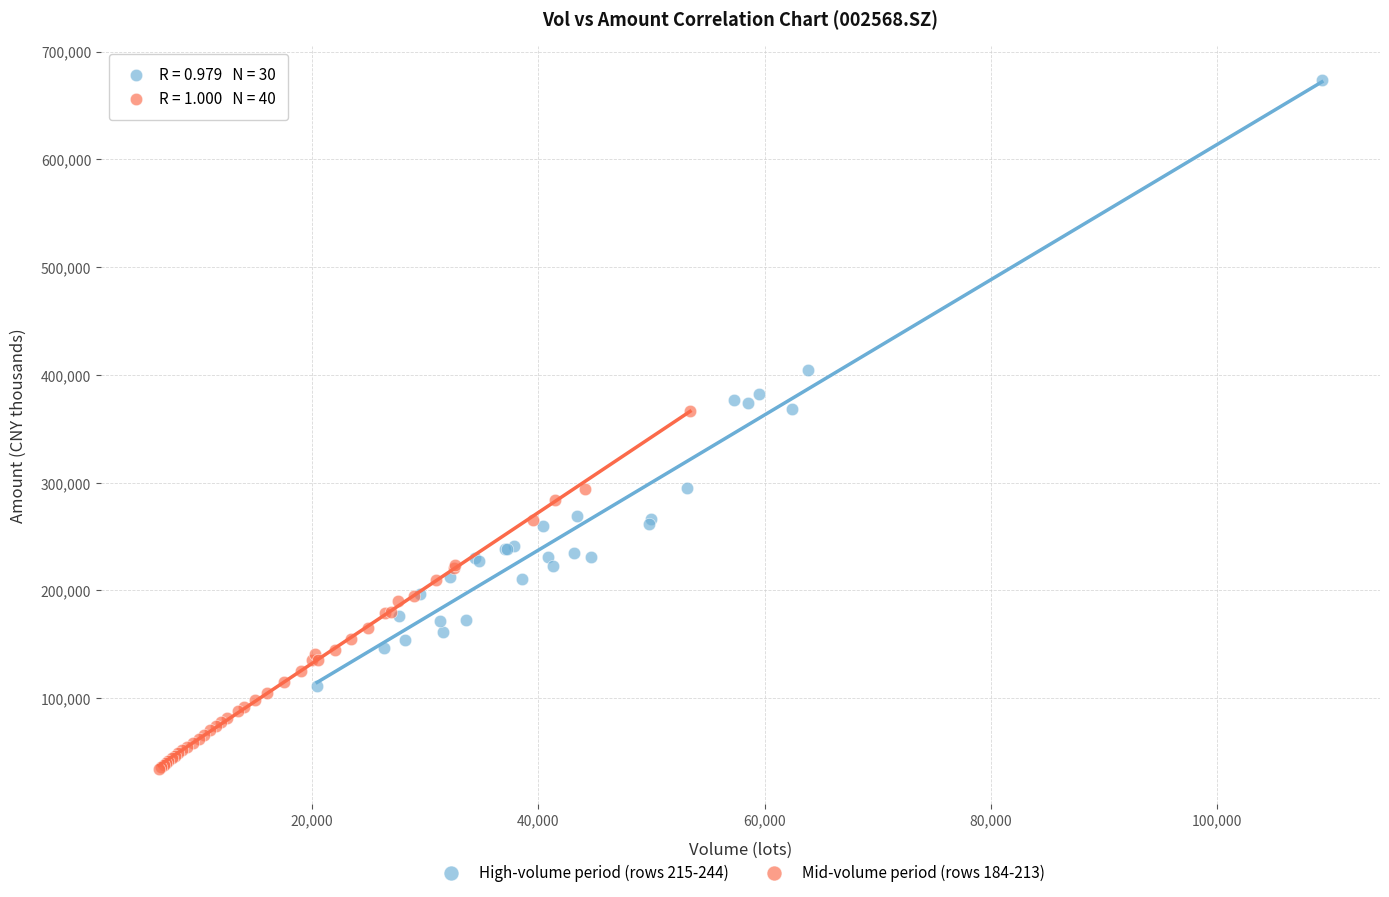

Which series reaches the minimum Y coordinate?

Mid-volume period (rows 184-213)